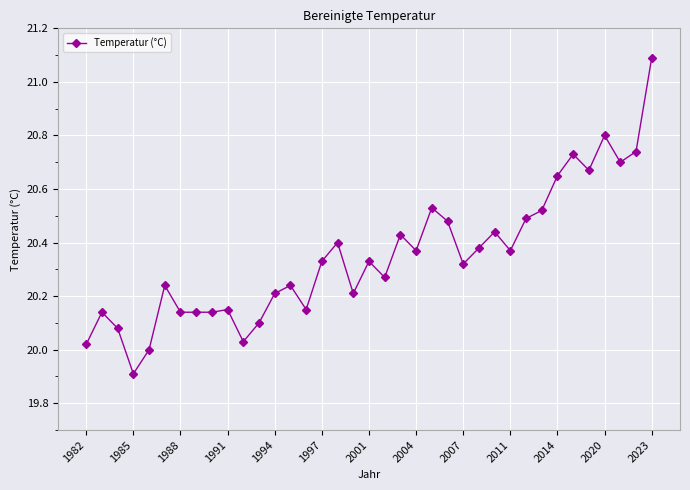

True or false: there are more than 2 points higher than both neighbors.

True